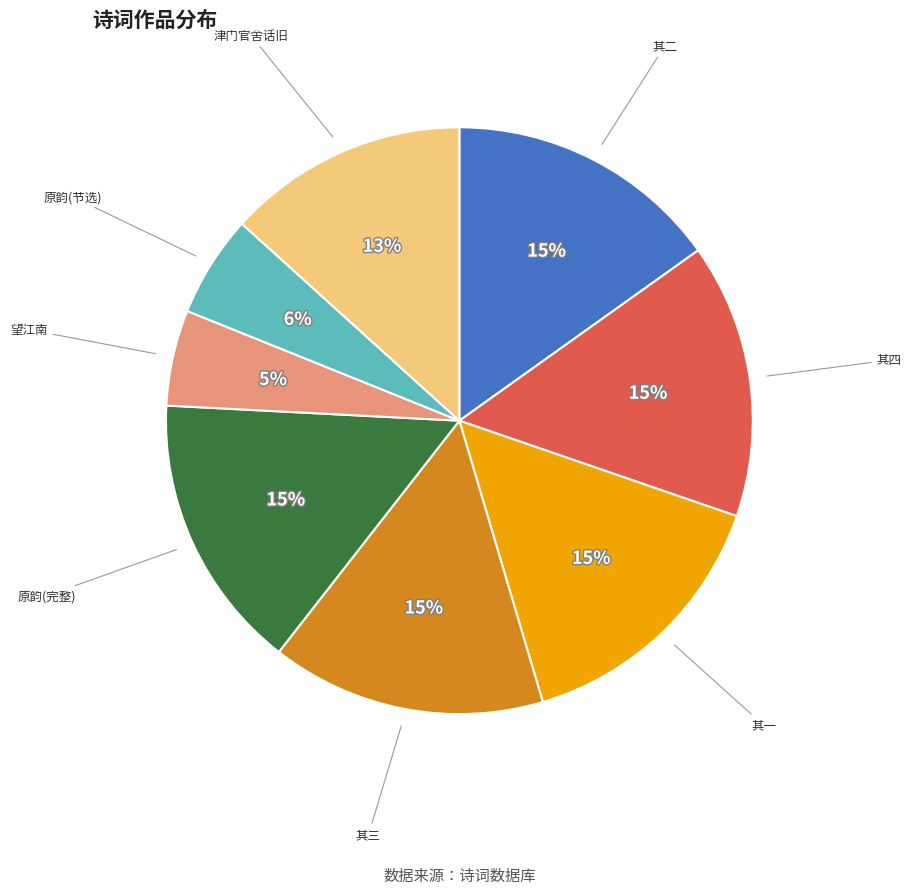

To the nearest percent, what is the difference between the largest and smallest slice percentages?

10%